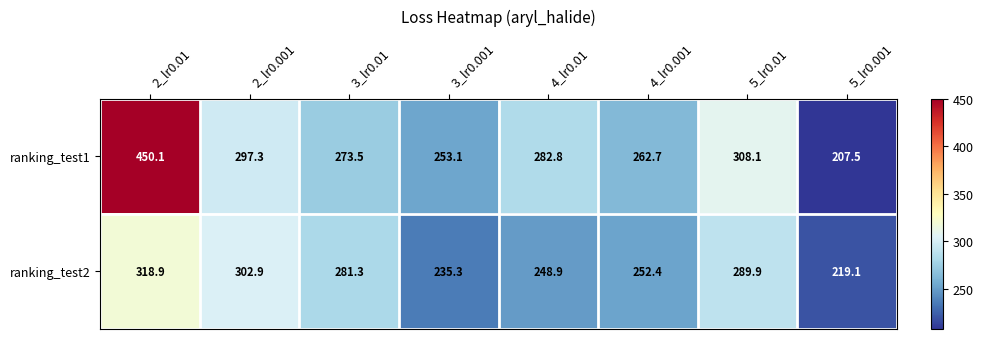

Which series has the largest range (max minus min)?

ranking_test1